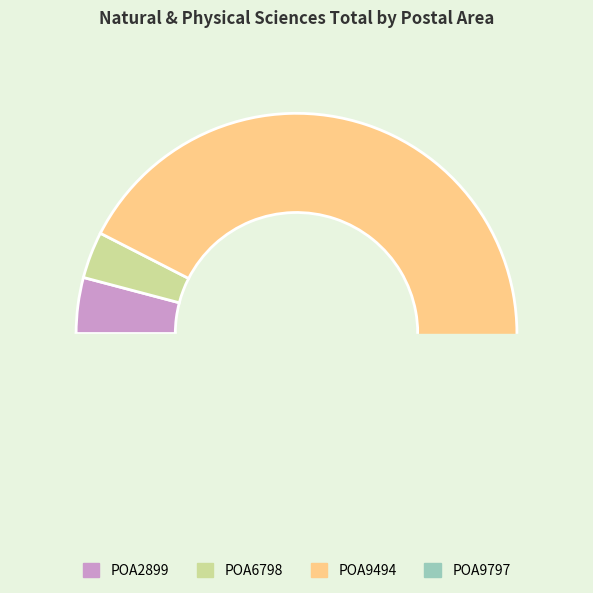

To the nearest percent, what is the combined percentage of POA2899 and POA6798?

8%